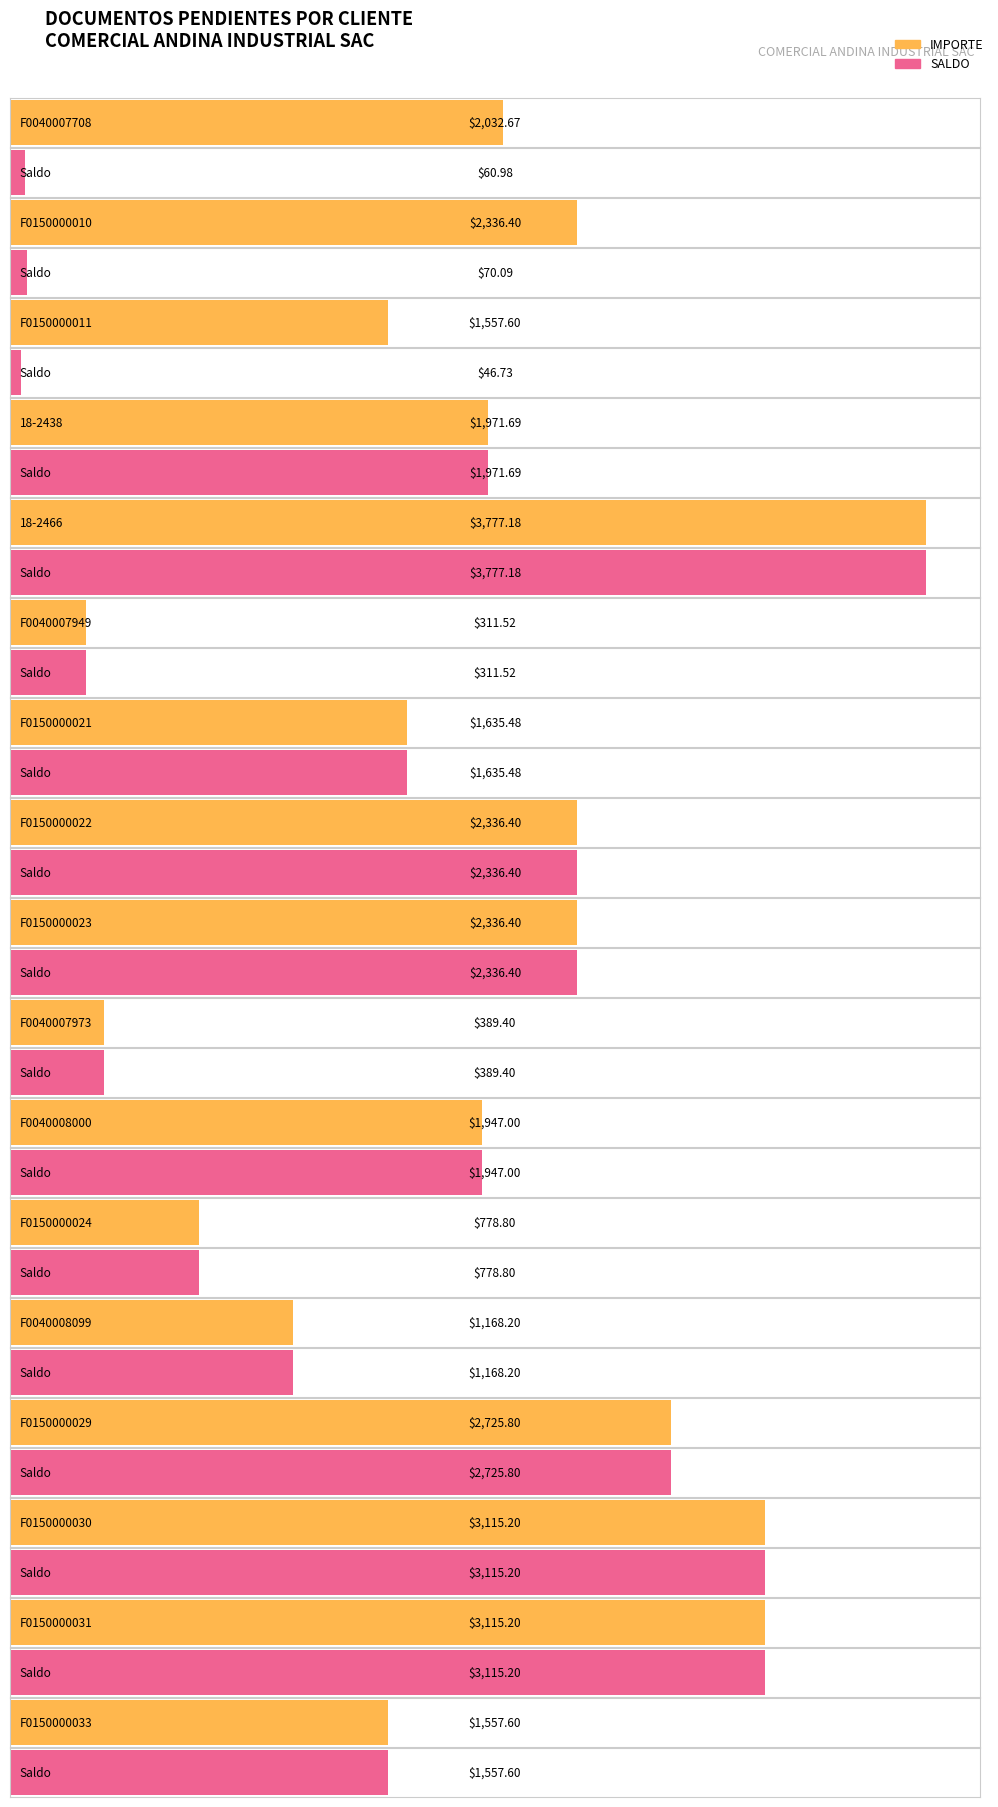

What is the value of the SALDO bar at the 4th from the left?

1971.7